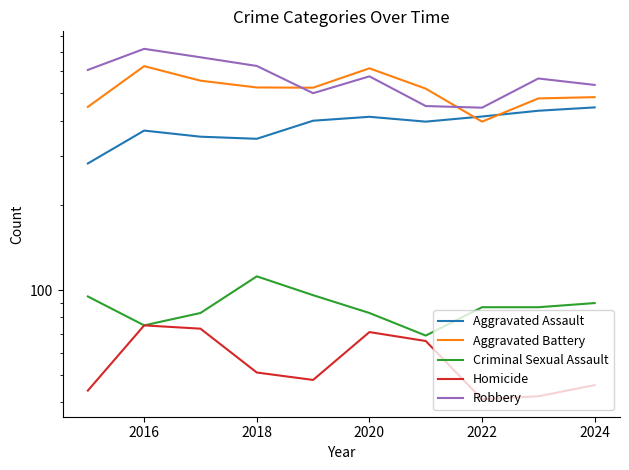

What is the total value across all series at 2020?

1756